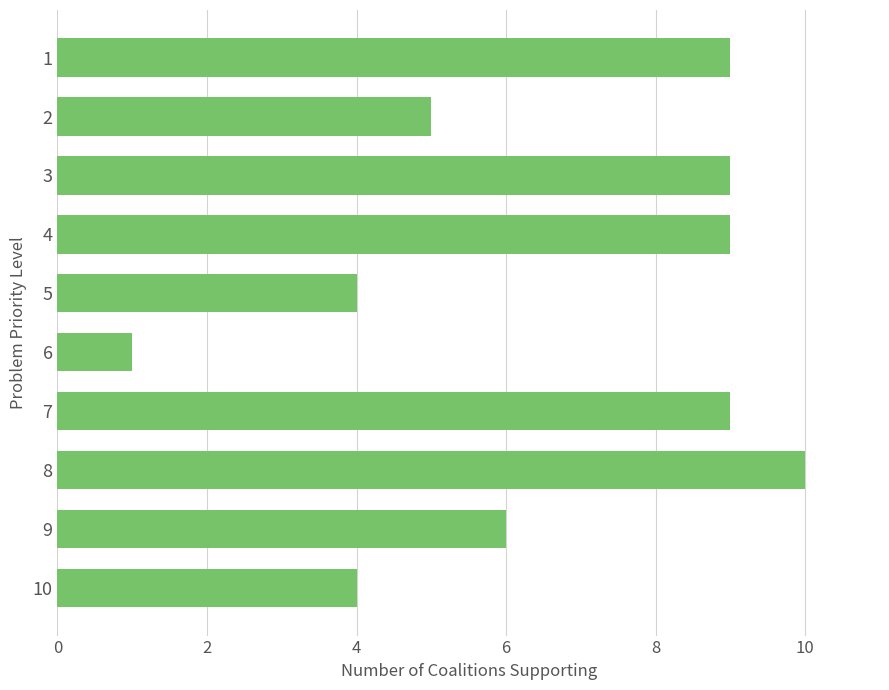

Does the chart contain any negative values?

No